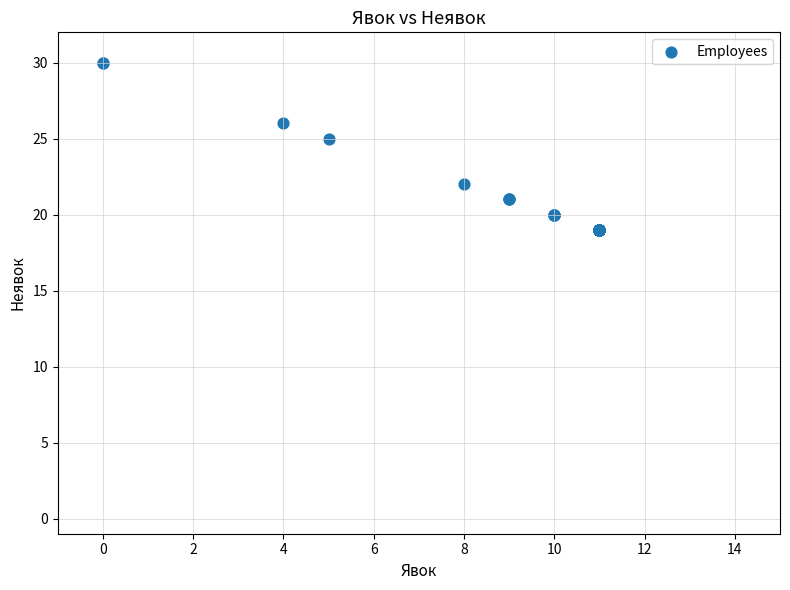

What Y value in the scatter plot is closest to 24?

25